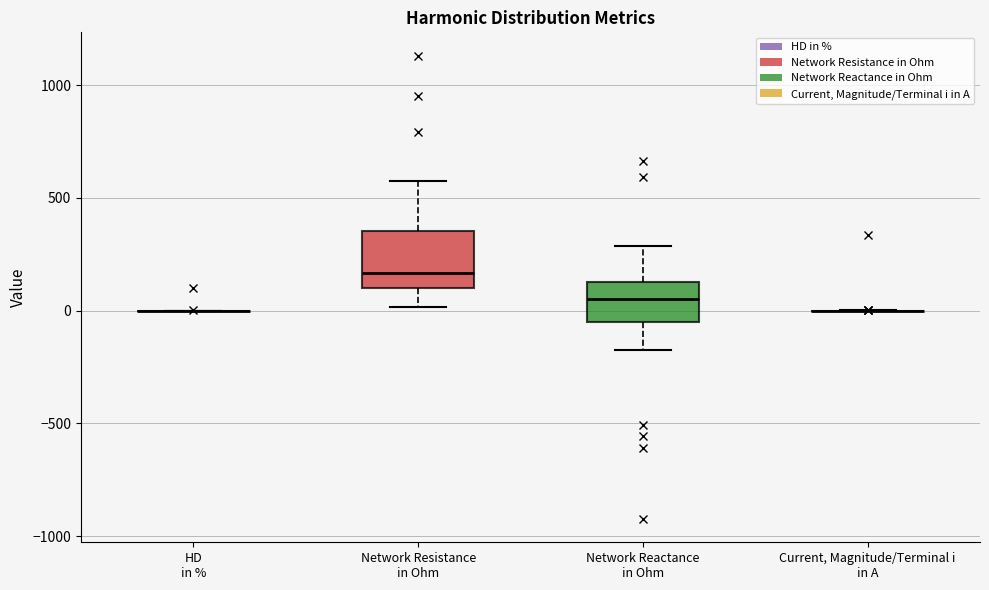

Reading left to right, read every box against the y-axis: the position of its median line, the range the box covers, and the ends of its whiskers. The values are not printed on the chart, so give them approximately, as read against the axis.

HD in %: box collapsed to a line at 0, whiskers 0 to 0
Network Resistance in Ohm: median 150, box 100 to 350, whiskers 0 to 600
Network Reactance in Ohm: median 50, box -50 to 150, whiskers -150 to 300
Current, Magnitude/Terminal i in A: box collapsed to a line at 0, whiskers 0 to 0